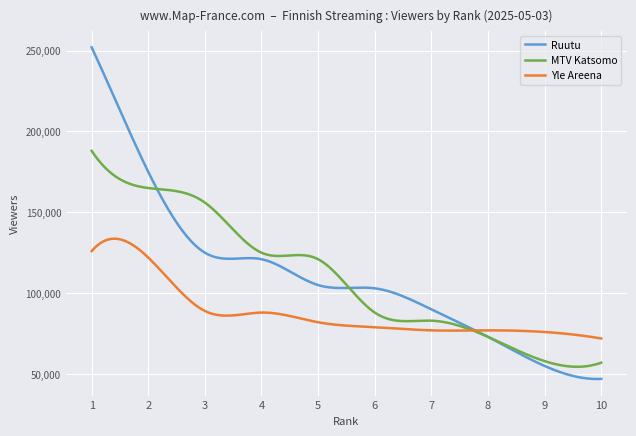

How many lines are shown in the chart?

3